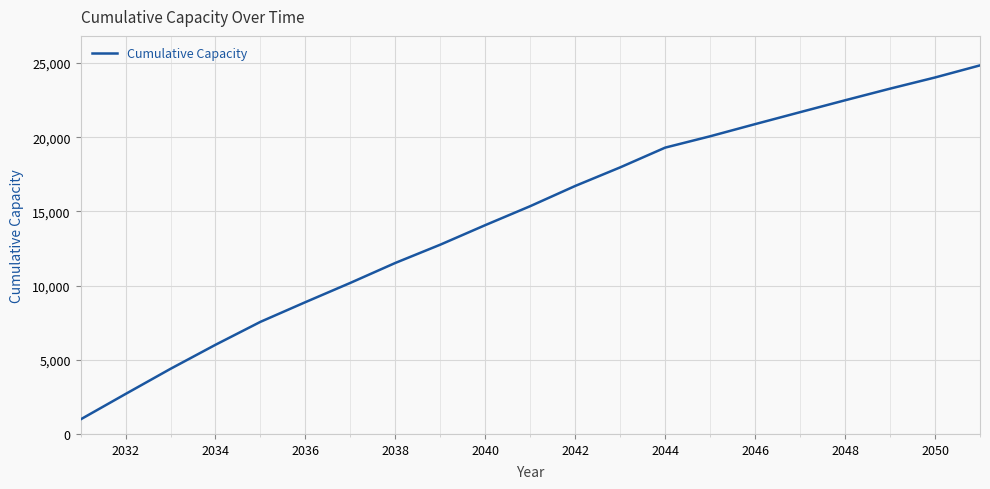

How many lines are shown in the chart?

1